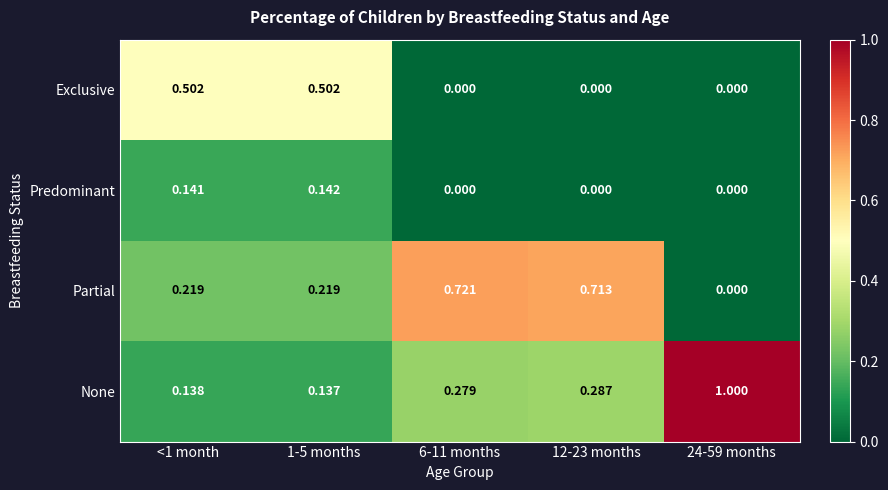

Rank the series at <1 month from highest to lowest value.

Exclusive, Partial, Predominant, None